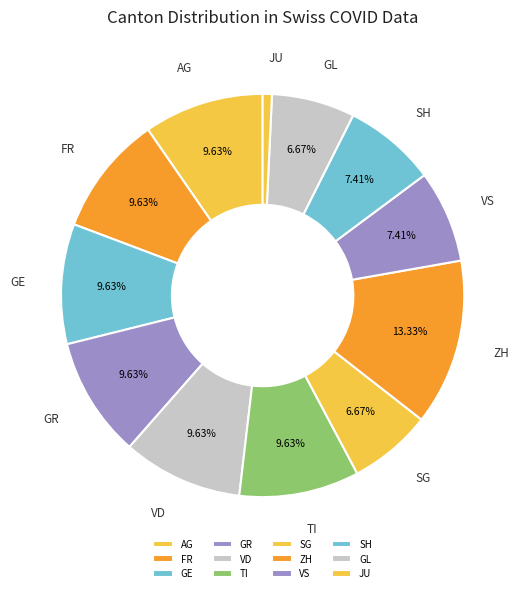

How many segments does this pie chart have?

12